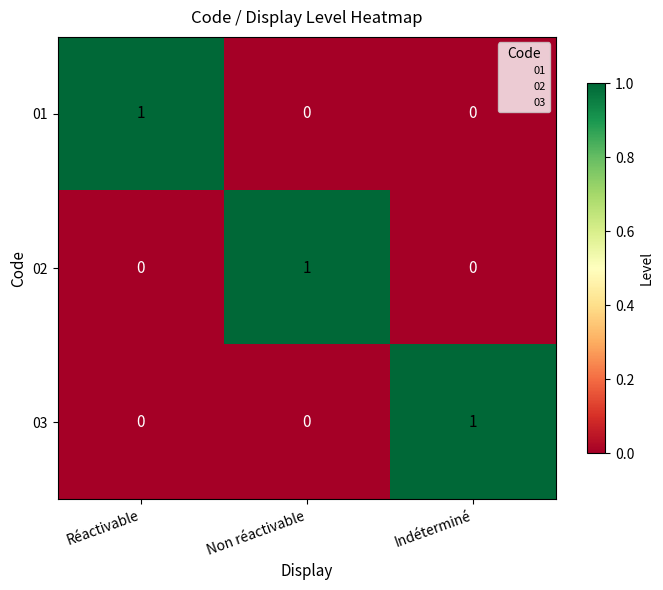

True or false: 01 has a value of 2 at Réactivable.

False